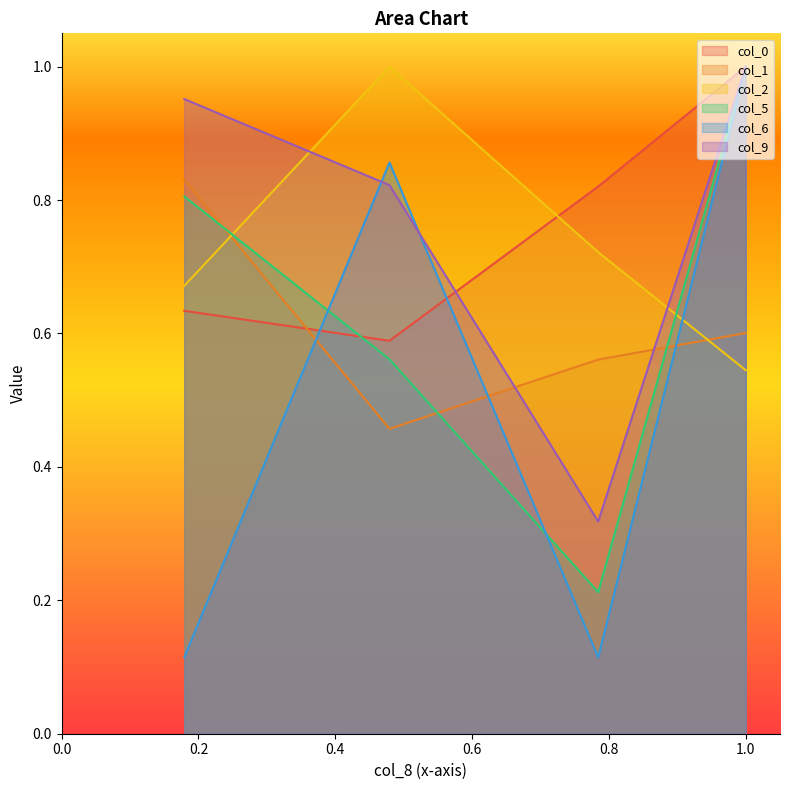

True or false: col_5 and col_2 cross at least once.

True